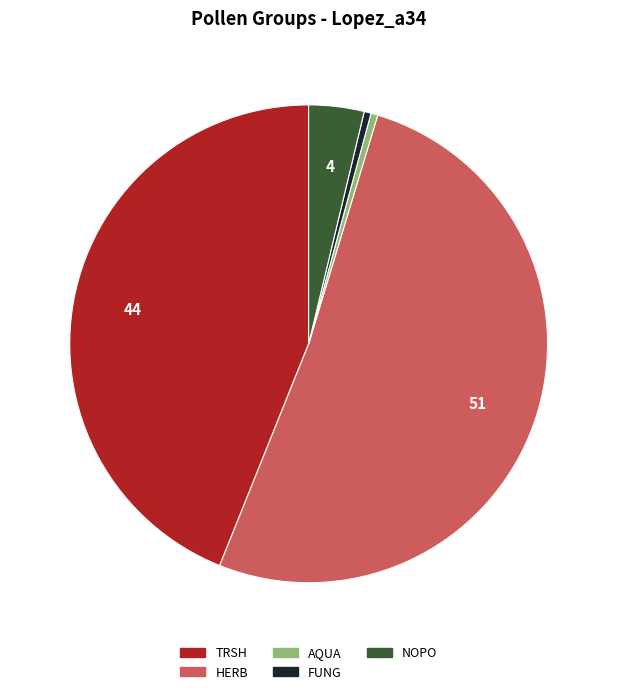

What is the majority slice?

HERB